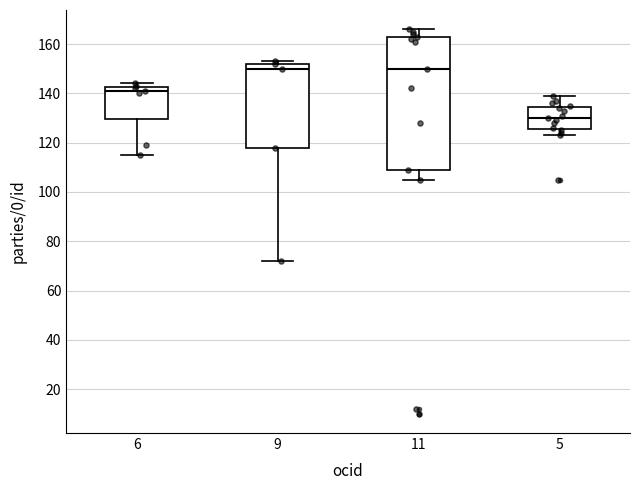

Which box is the tallest, from its lower edge to its upper edge?

11